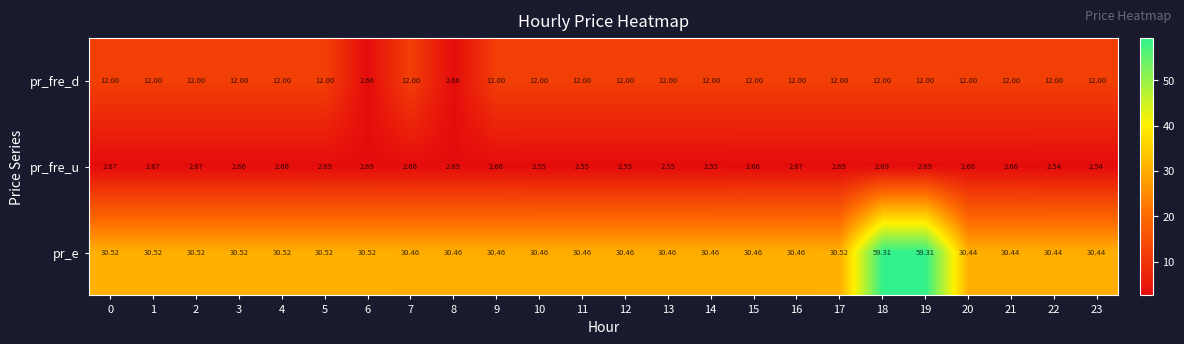

Which series has the widest spread of values?

pr_e